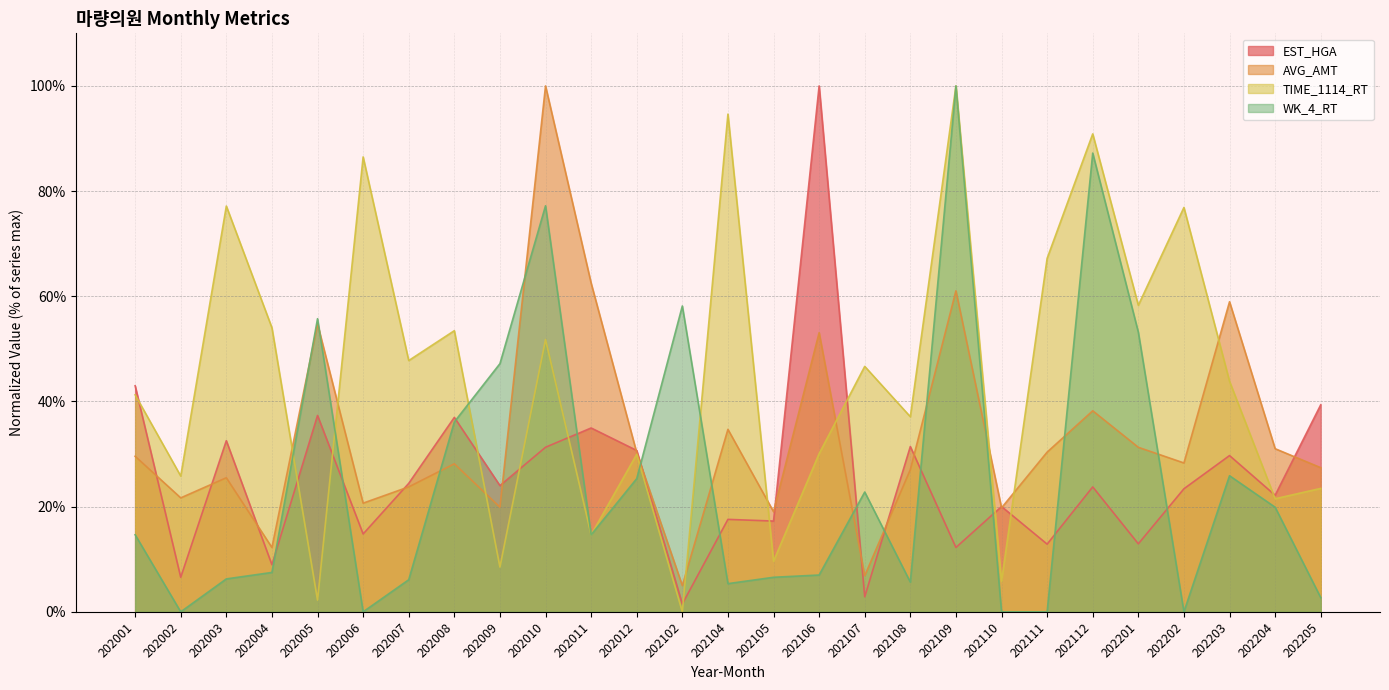

True or false: AVG_AMT and TIME_1114_RT cross at least once.

True